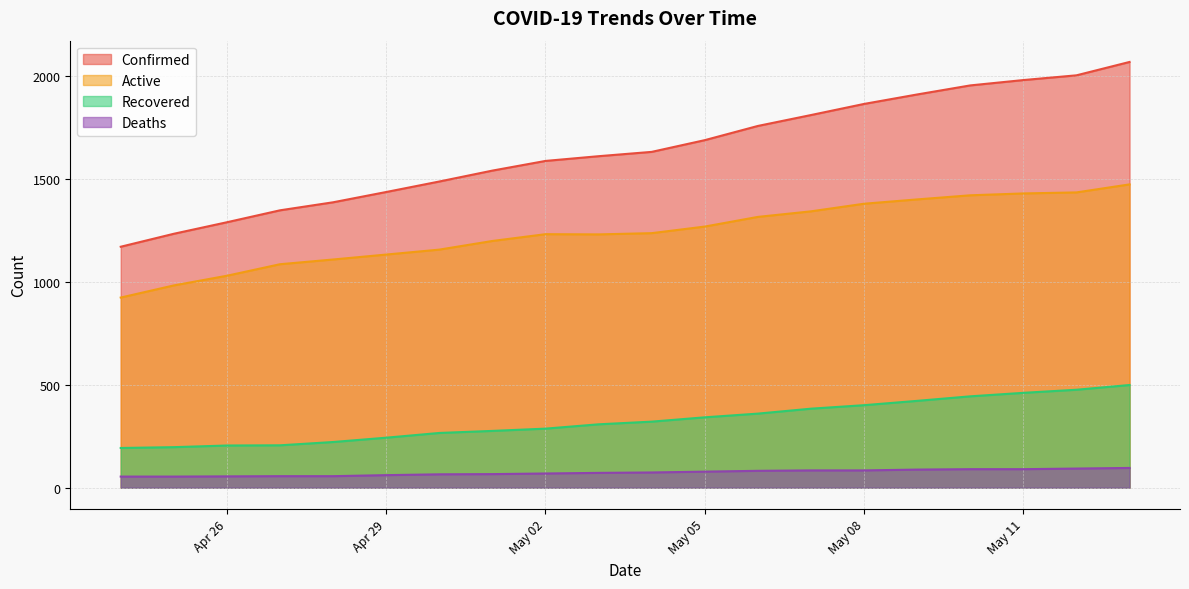

True or false: Recovered and Deaths cross at least once.

False